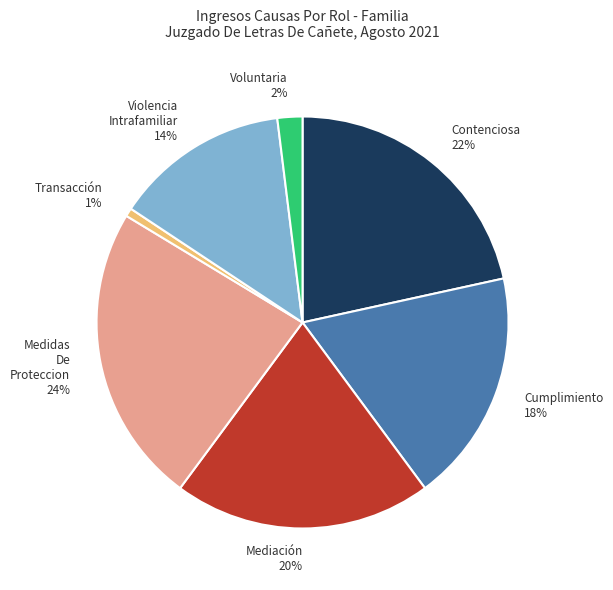

Is there any slice that represents more than half of the pie?

No